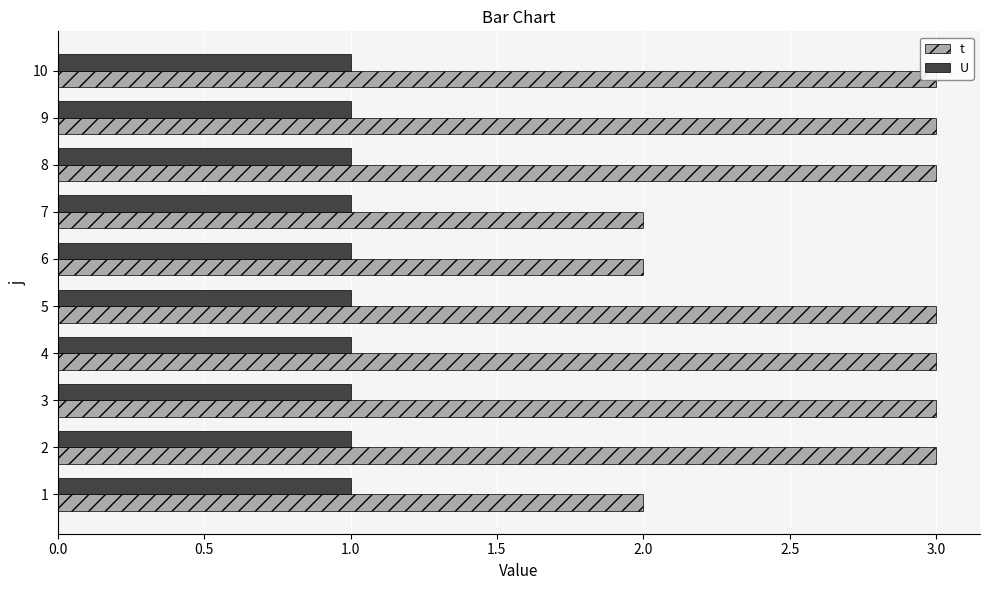

What is the value of the t bar at the 8th from the left?

3.0